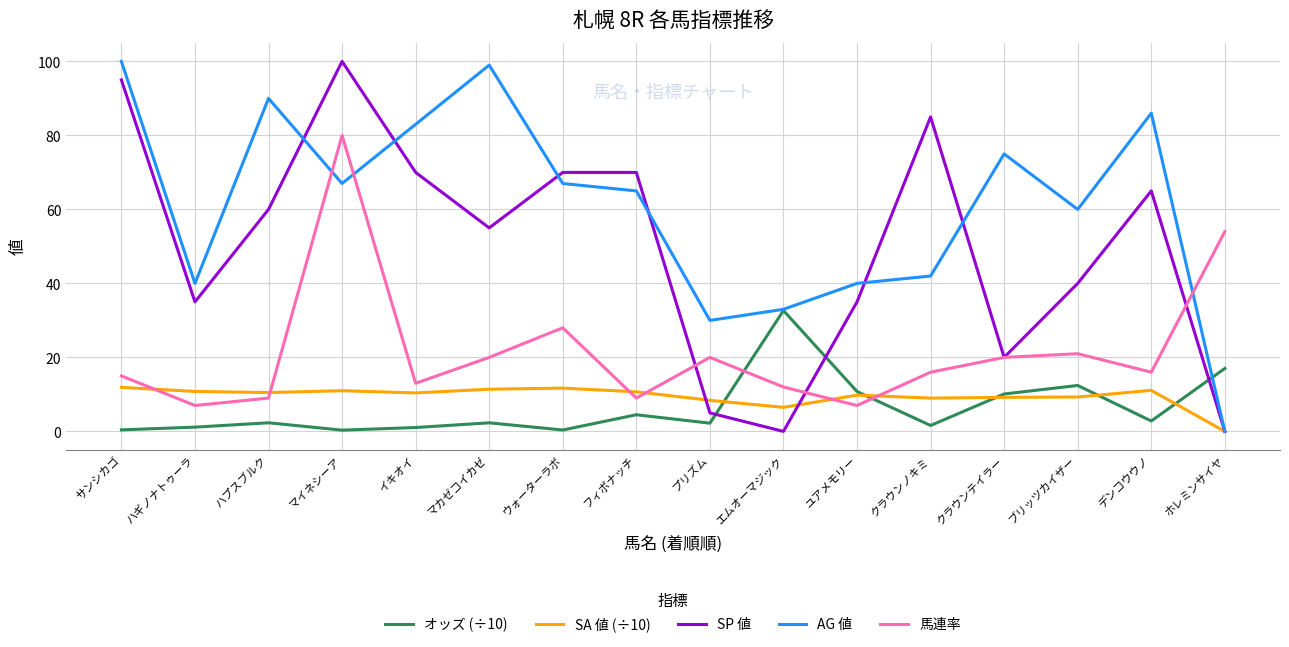

Between ウォーターラボ and プリズム, which series saw the biggest shift?

SP 値